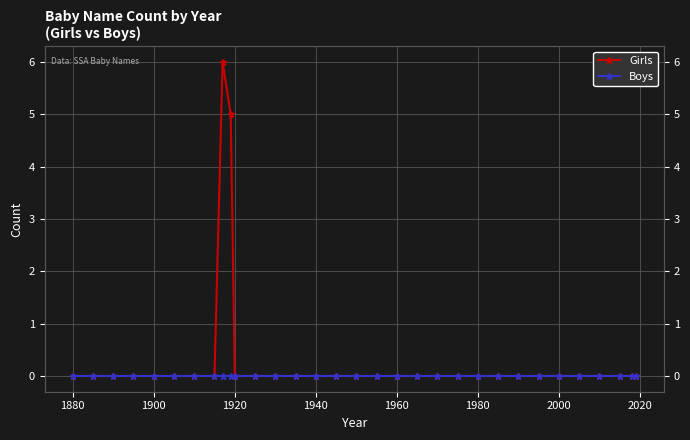

True or false: Boys and Girls cross at least once.

False